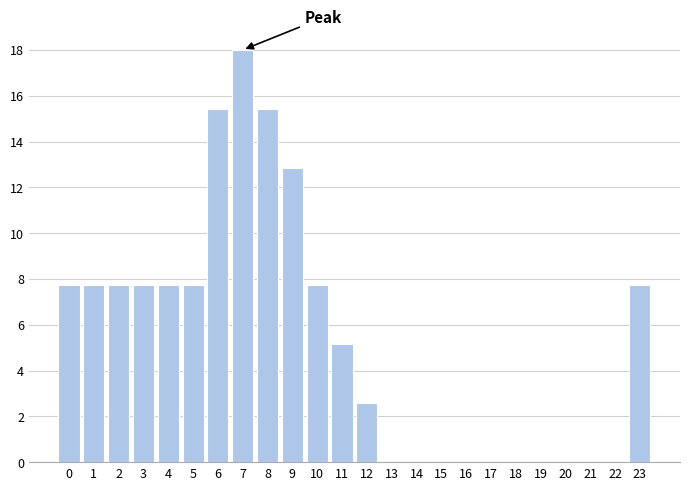

Reading left to right, extract all data points from this chart.

0=7.7	1=7.7	2=7.7	3=7.7	4=7.7	5=7.7	6=15.4	7=18.0	8=15.4	9=12.9	10=7.7	11=5.1	12=2.6	13=0.0	14=0.0	15=0.0	16=0.0	17=0.0	18=0.0	19=0.0	20=0.0	21=0.0	22=0.0	23=7.7